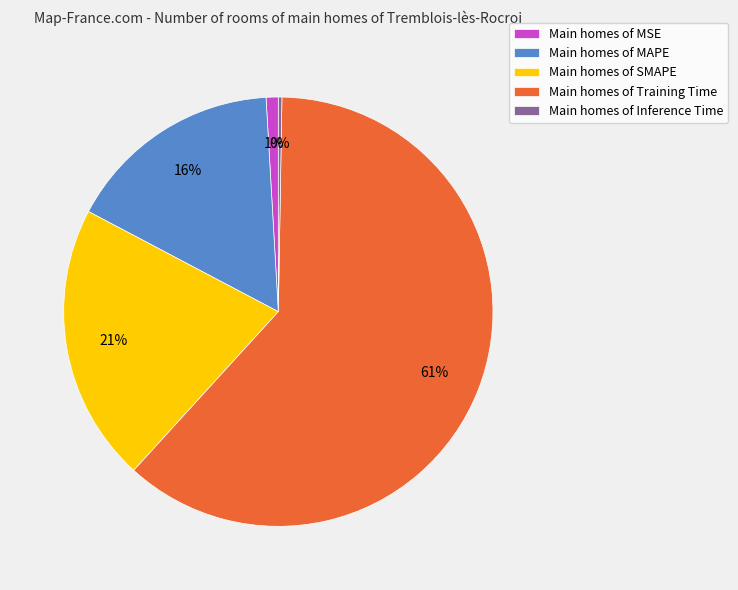

To the nearest percent, what is the average slice percentage?

20%